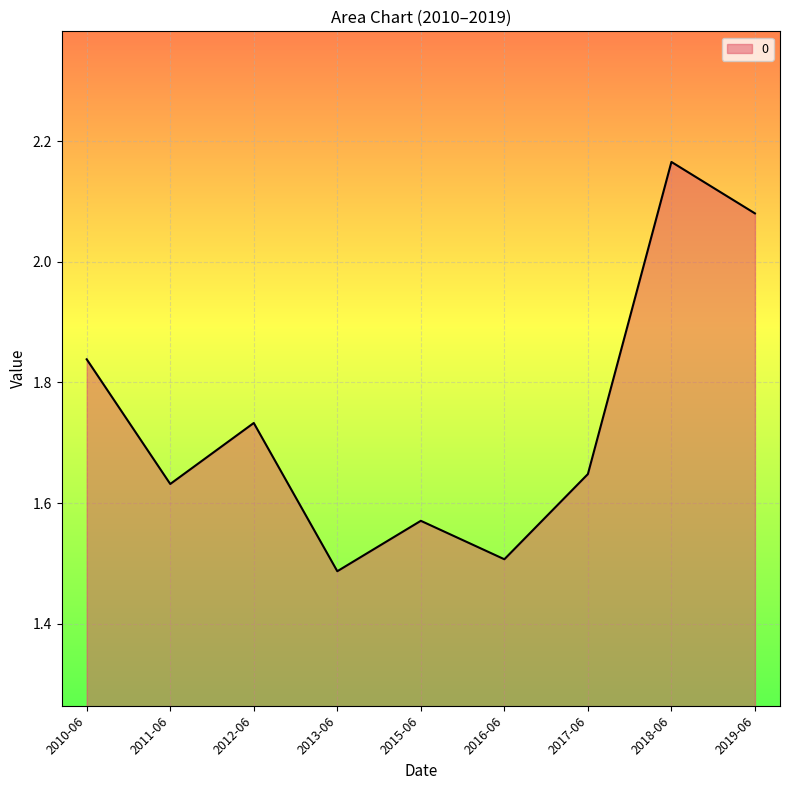

Where is the first local minimum?

2011-06